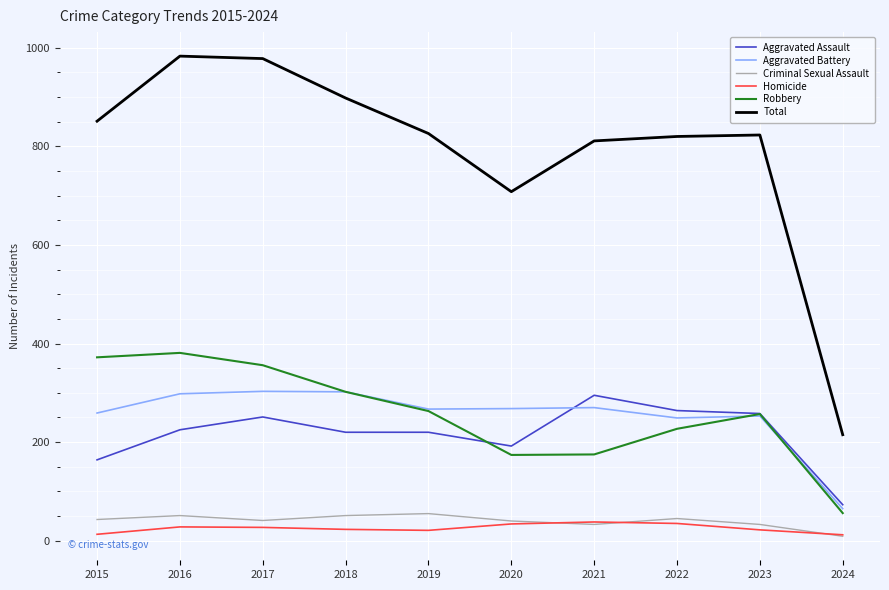

Read the Criminal Sexual Assault value at 2024, to the nearest 10.

10